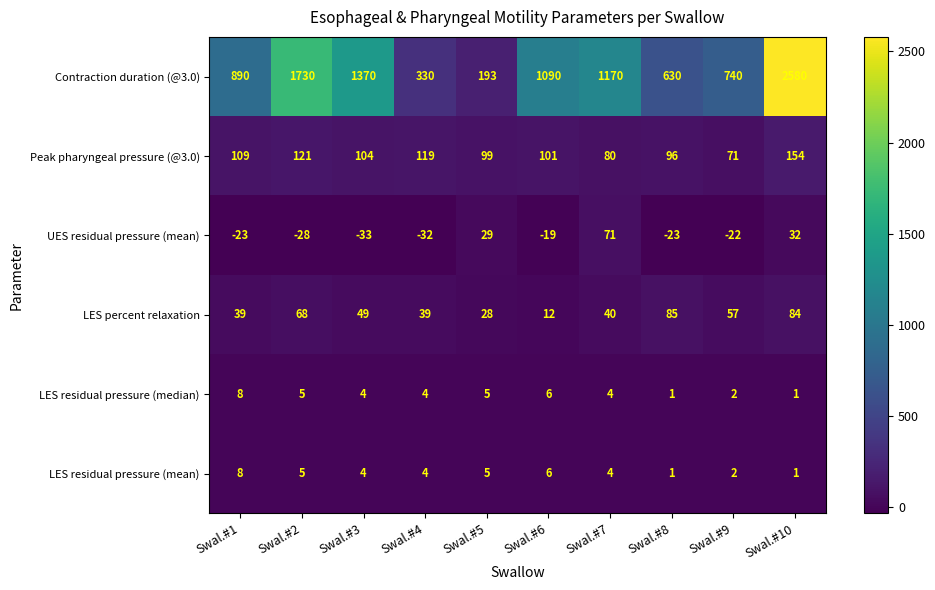

Which series has the largest total across all categories?

Contraction duration (@3.0)